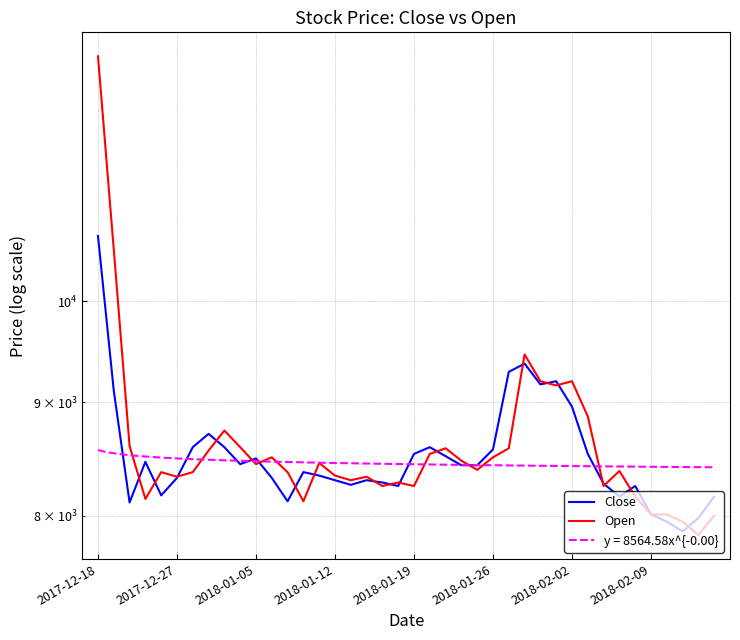

Reading right to left, list all the values displayed in this chart.

Close: 8160	7980	7870	7950	8010	8250	8160	8270	8530	8960	9200	9170	9370	9290	8570	8430	8430	8510	8590	8530	8250	8280	8300	8260	8300	8340	8370	8120	8320	8490	8440	8590	8710	8590	8320	8170	8460	8110	9110	10700
Open: 8000	7840	7950	8010	8010	8160	8380	8250	8870	9200	9160	9200	9460	8580	8500	8390	8470	8580	8530	8250	8280	8250	8330	8300	8340	8450	8120	8370	8500	8440	8590	8740	8560	8370	8330	8370	8140	8600	10550	12900